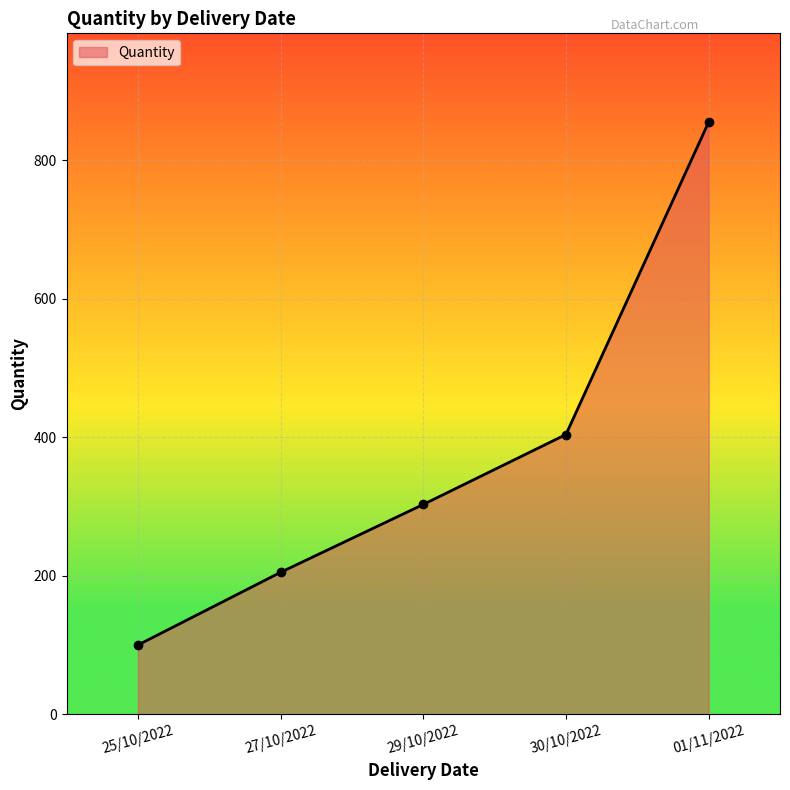

Rank the categories by value from highest to lowest.

01/11/2022, 30/10/2022, 29/10/2022, 27/10/2022, 25/10/2022